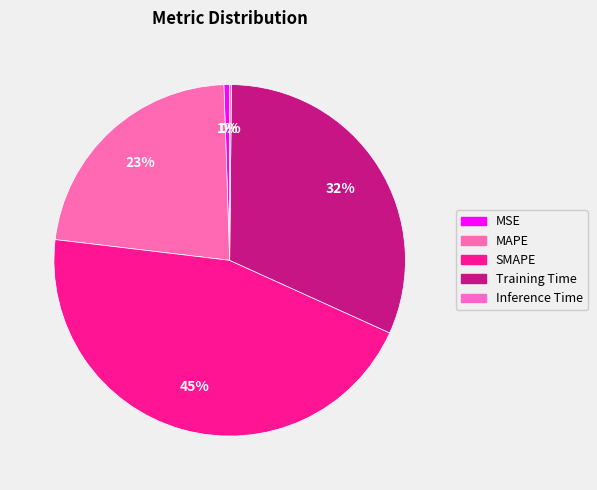

Is it true that Training Time is 32% of the pie?

True